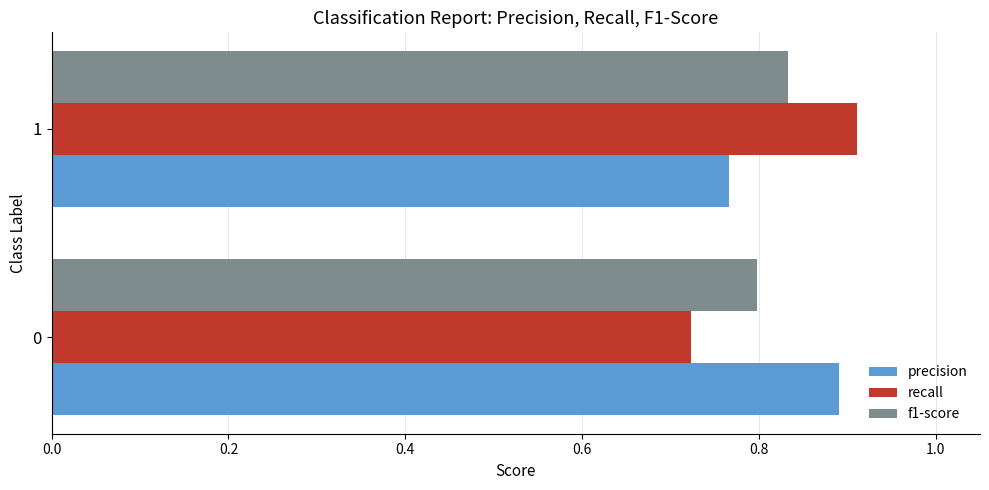

Rank the categories by recall value from lowest to highest.

0, 1